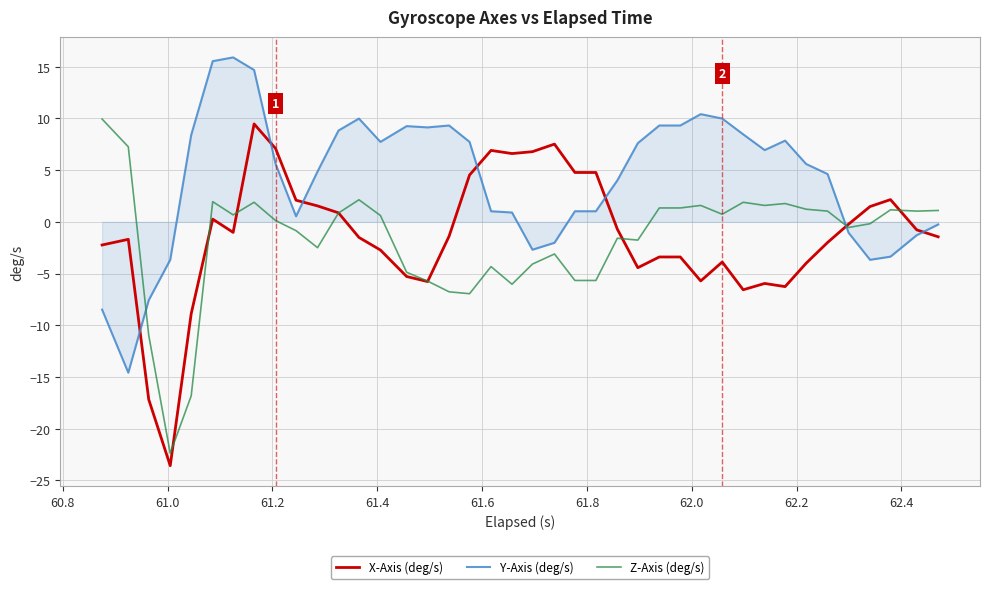

Which series has the largest total across all categories?

Y-Axis (deg/s)